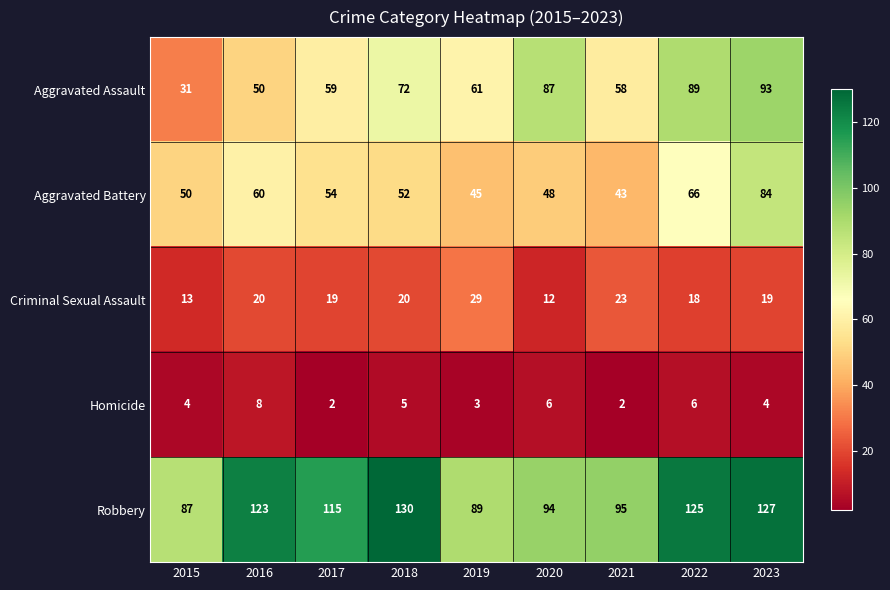

Which series has the largest total across all categories?

Robbery